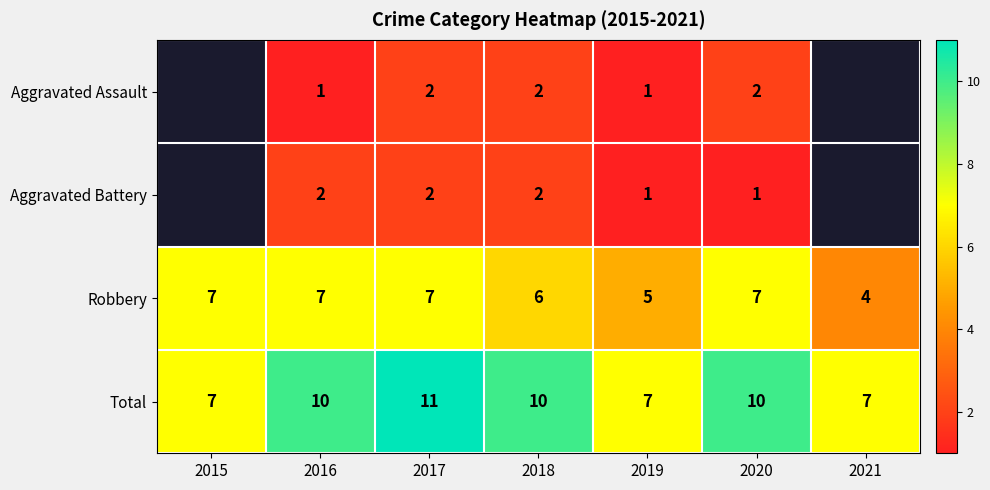

Count the Robbery values in the range 5 to 7.

6